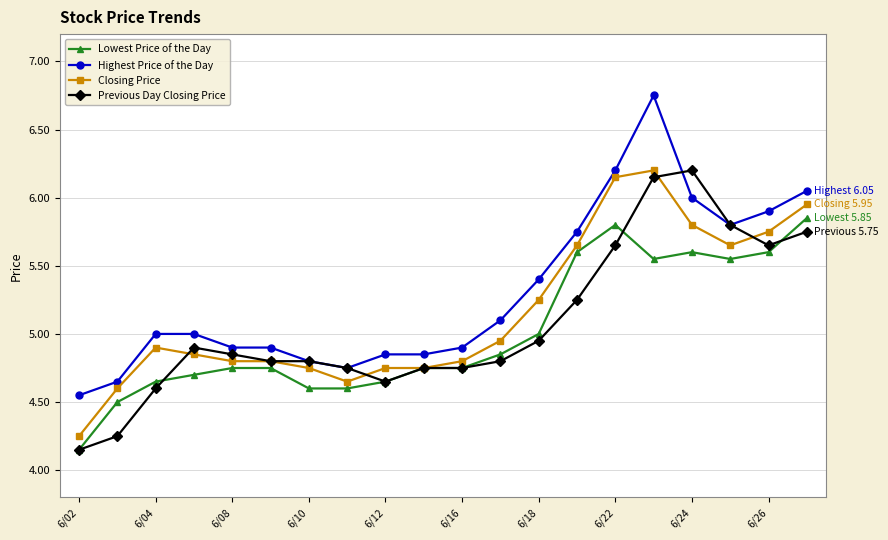

True or false: Highest Price of the Day and Lowest Price of the Day intersect in this chart.

False